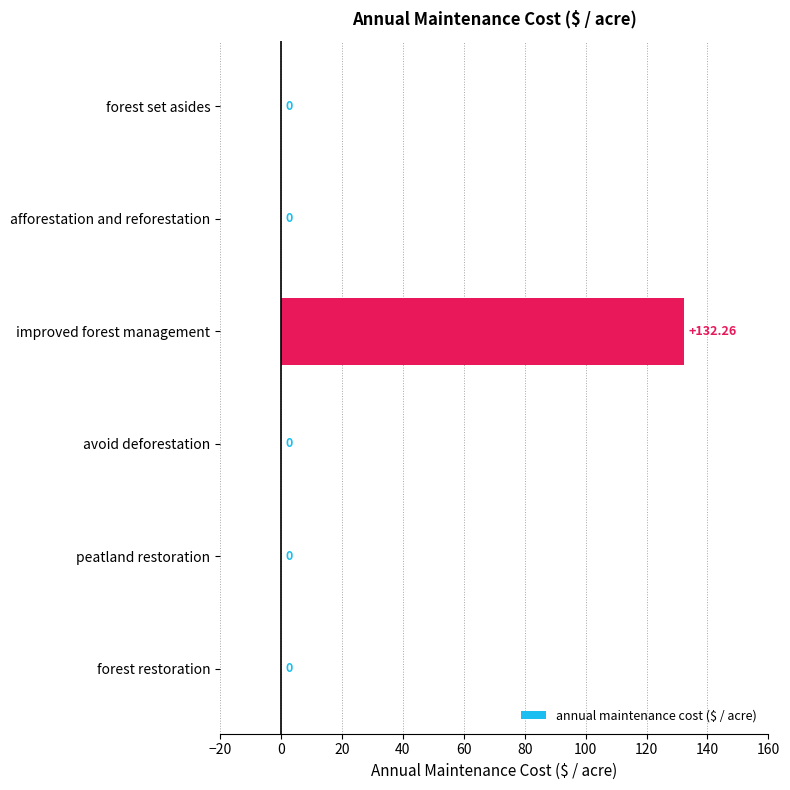

How many categories are shown in the chart?

6